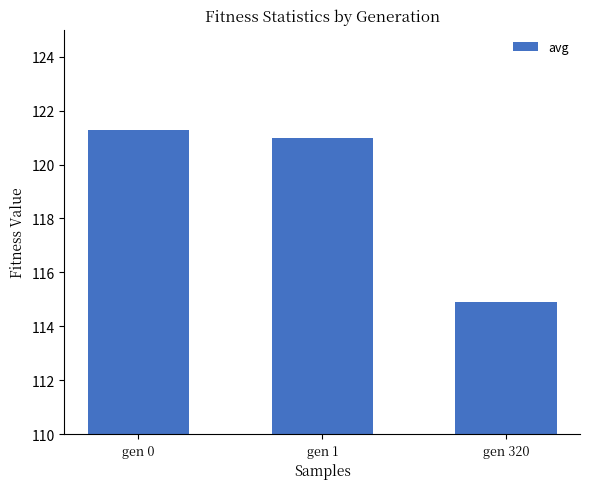

Count the number of categories in the chart.

3